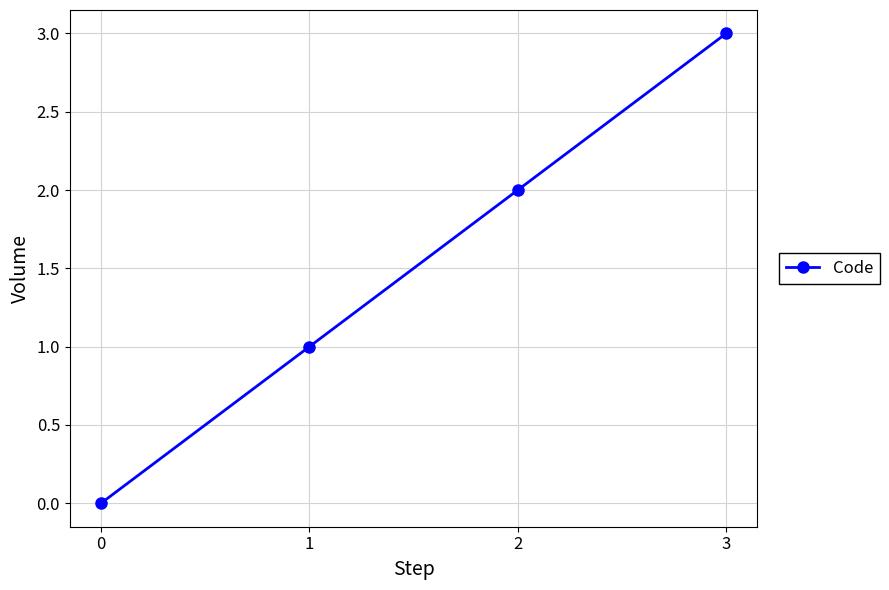

Reading right to left, extract all data points from this chart.

3=3	2=2	1=1	0=0